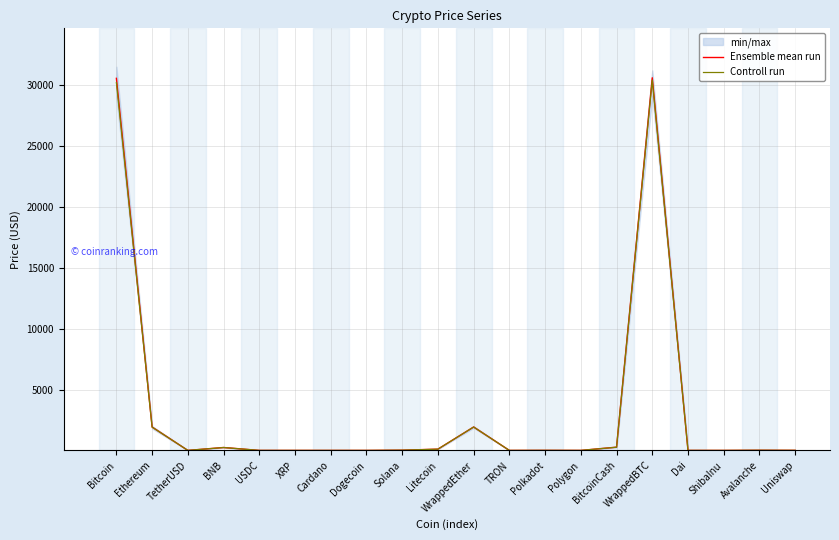

What is the highest value of the Controll run series?

30400.0